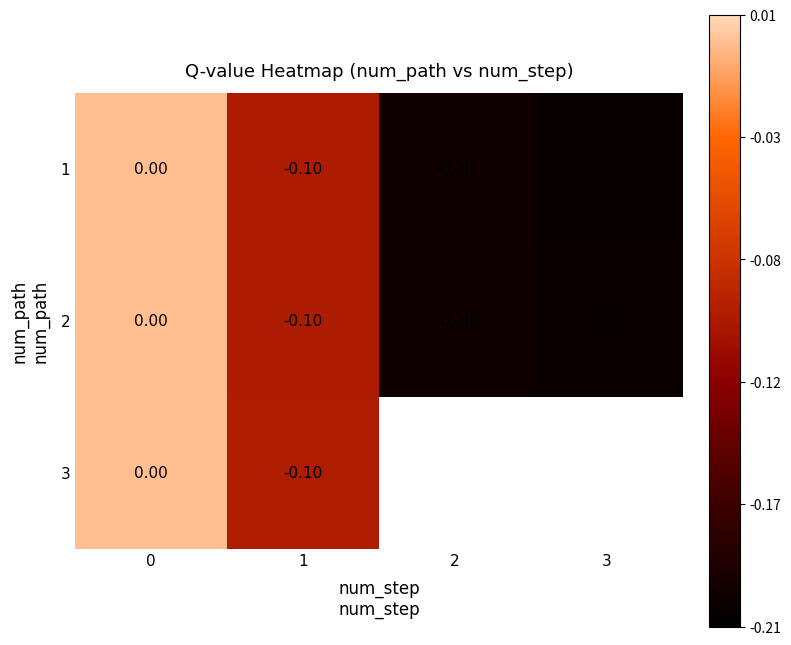

What is the total value across all series at 1?

-0.3